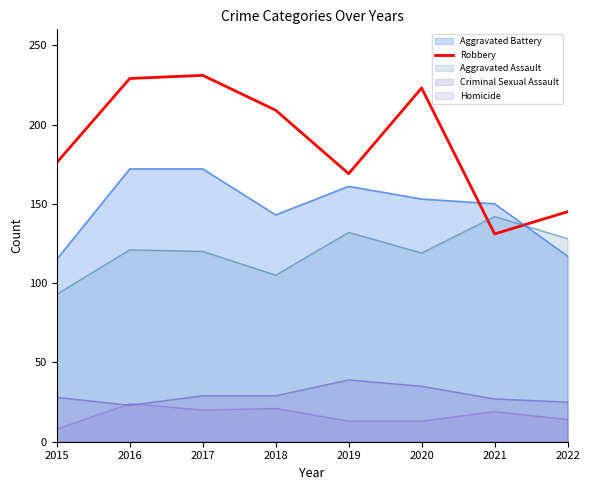

Which has a higher value, 2017 or 2016?

2017